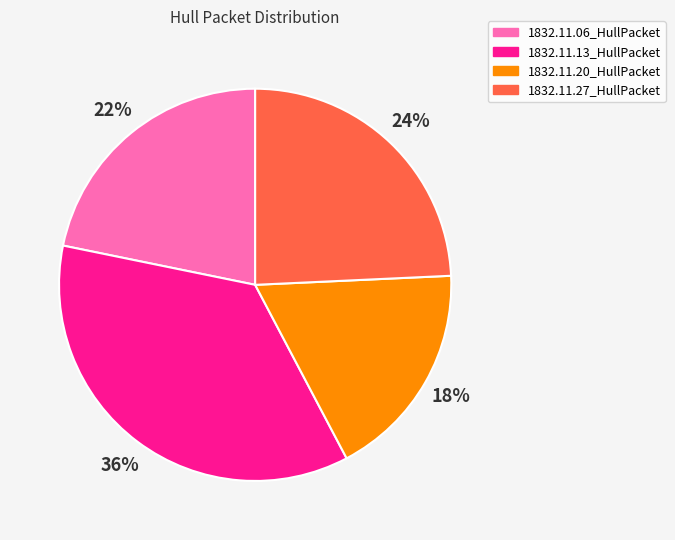

Combined, do 1832.11.20_HullPacket and 1832.11.13_HullPacket account for over 50%?

Yes